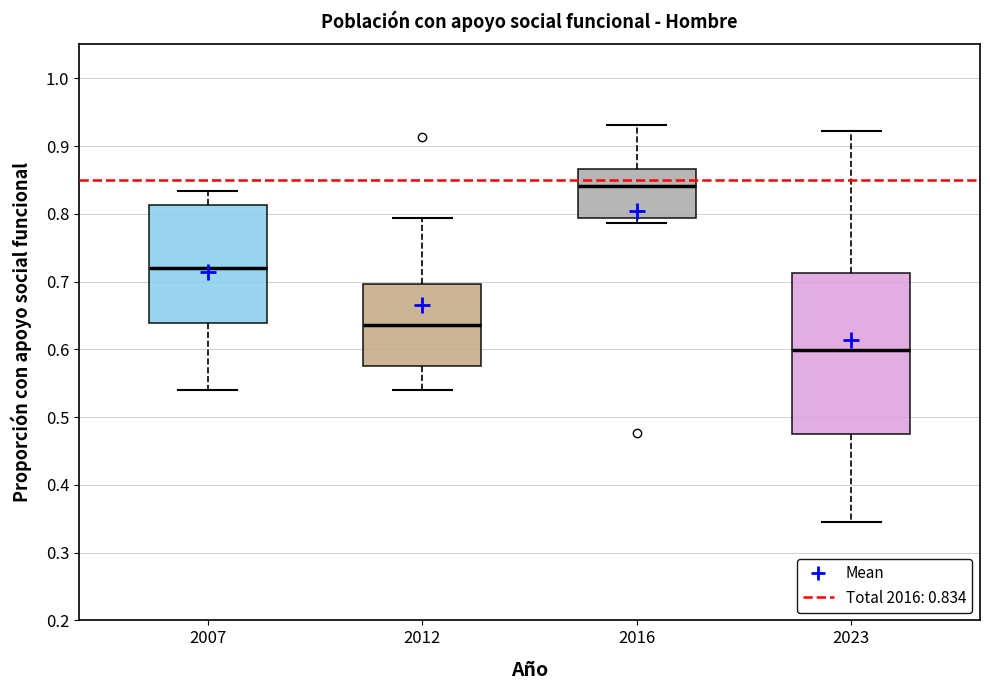

Reading left to right, transcribe this box plot: for each box, give where its median line is, the range the box spans, and where its two whiskers end, as read against the y-axis. The values are not printed on the chart, so give them approximately, as read against the axis.

2007: median 0.72, box 0.64 to 0.81, whiskers 0.54 to 0.83
2012: median 0.64, box 0.58 to 0.70, whiskers 0.54 to 0.79
2016: median 0.84, box 0.79 to 0.87, whiskers 0.79 (just below the box's lower edge) to 0.93
2023: median 0.60, box 0.48 to 0.71, whiskers 0.35 to 0.92